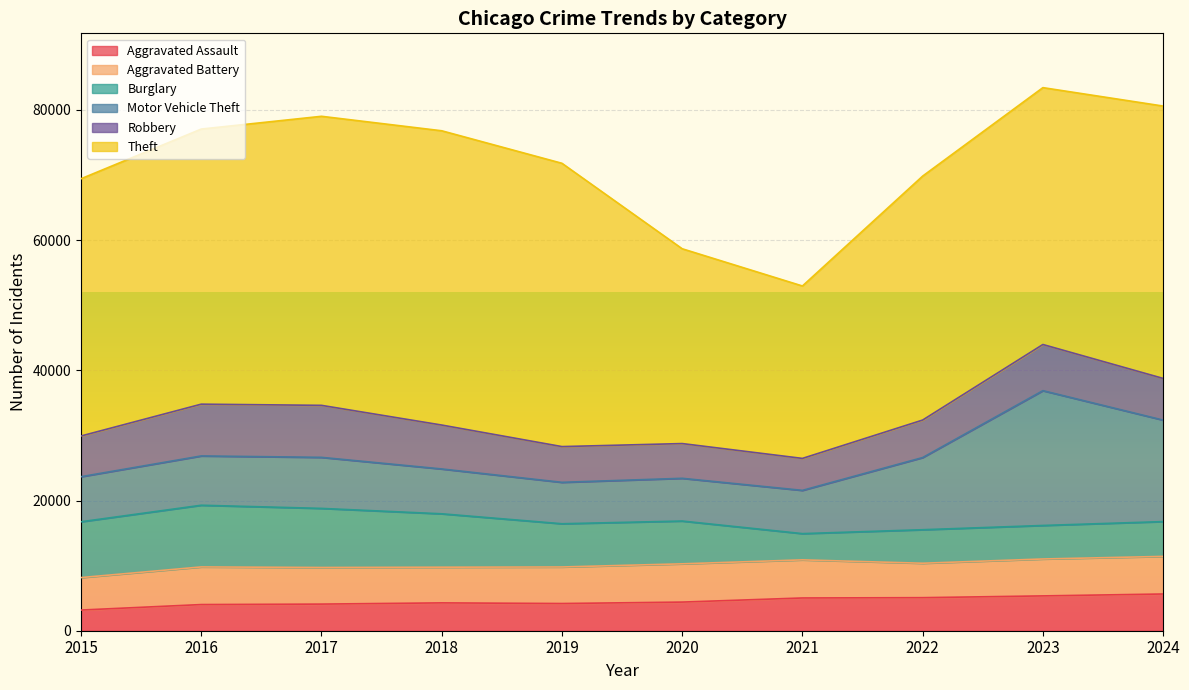

What is the value of the Aggravated Battery point at the 3rd from the left?

5624